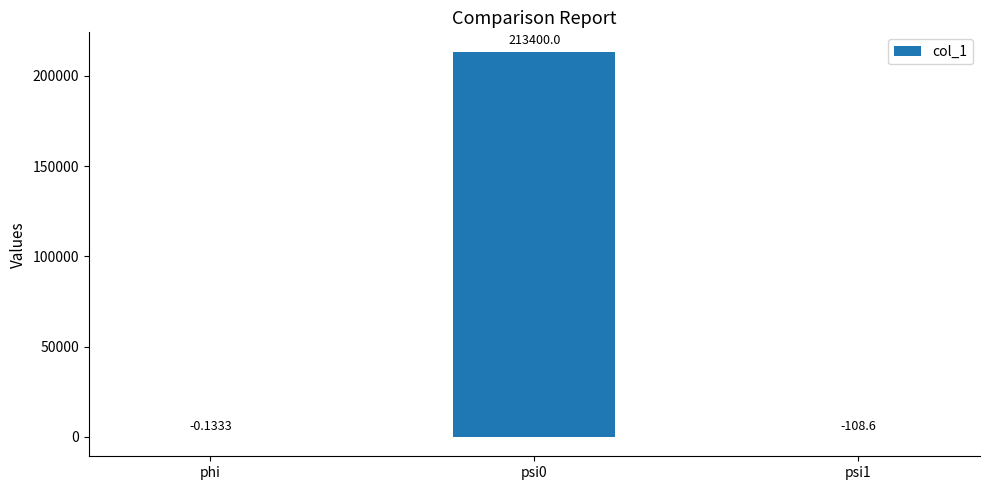

What is the maximum value shown in the chart?

213400.0